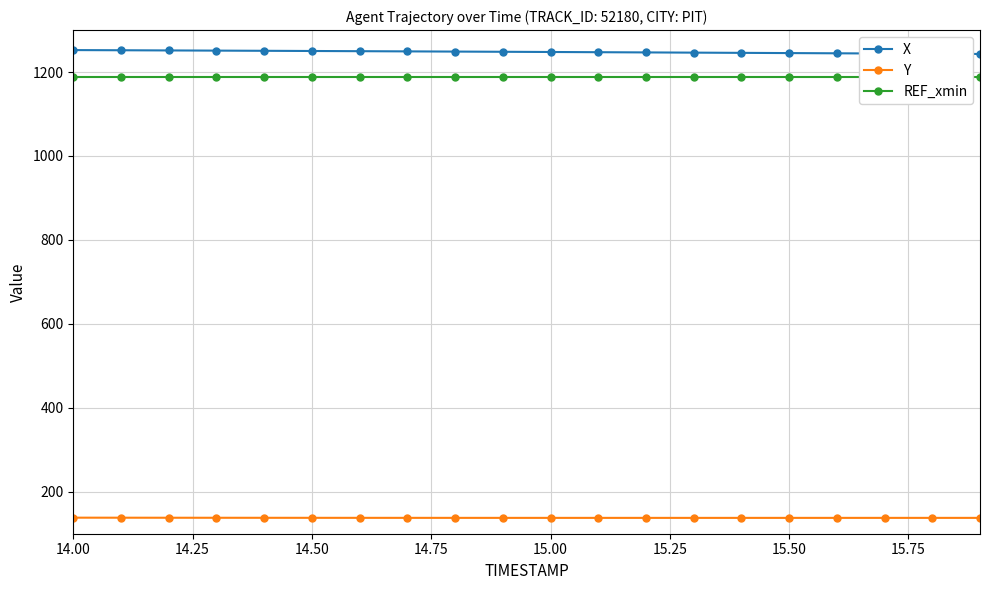

What is the maximum value for Y?

138.3